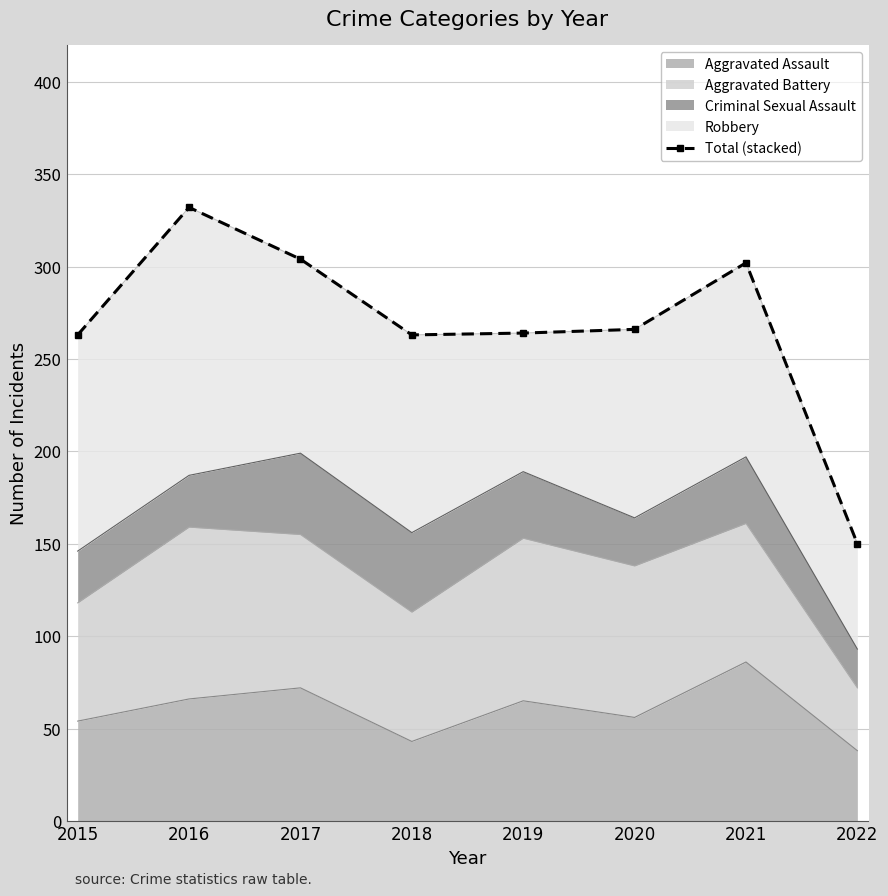

At which label is the value closest to 241?

2015